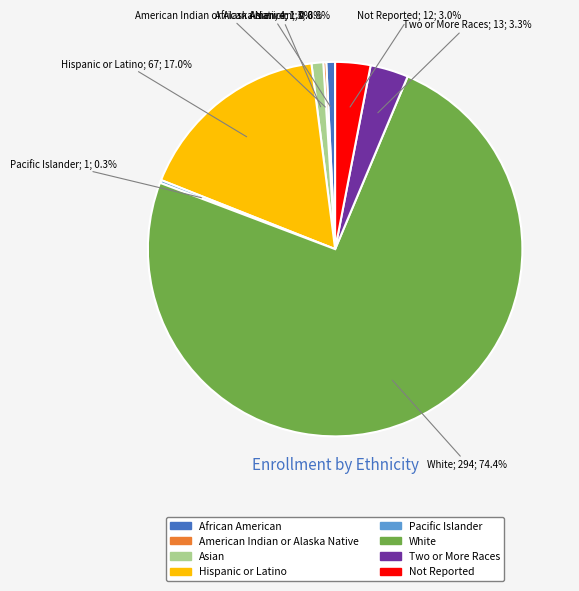

What is the largest slice in the pie chart?

White